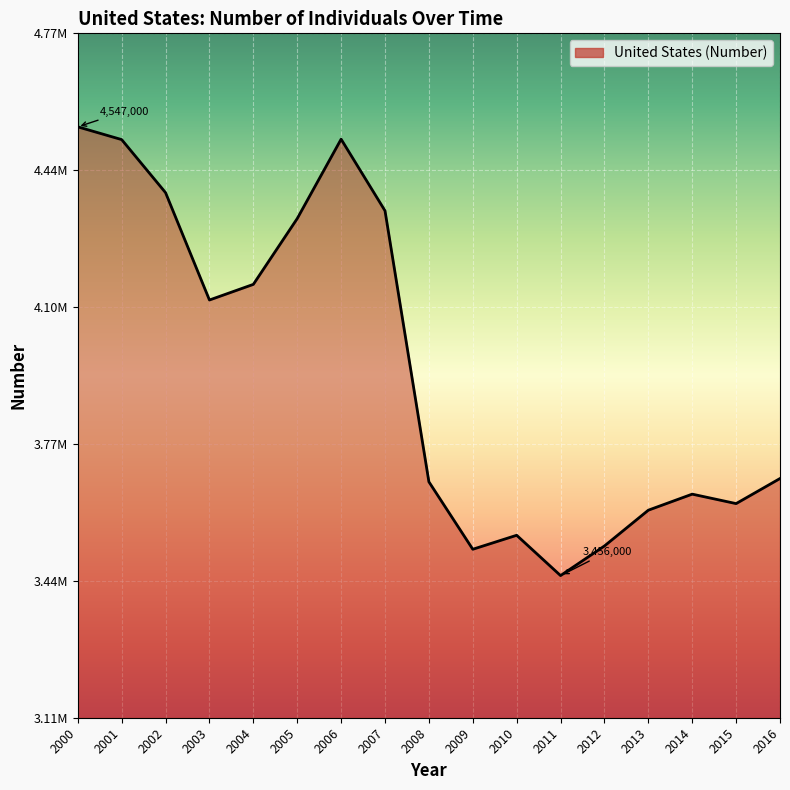

At which category does the chart reach its minimum across all series?

2011